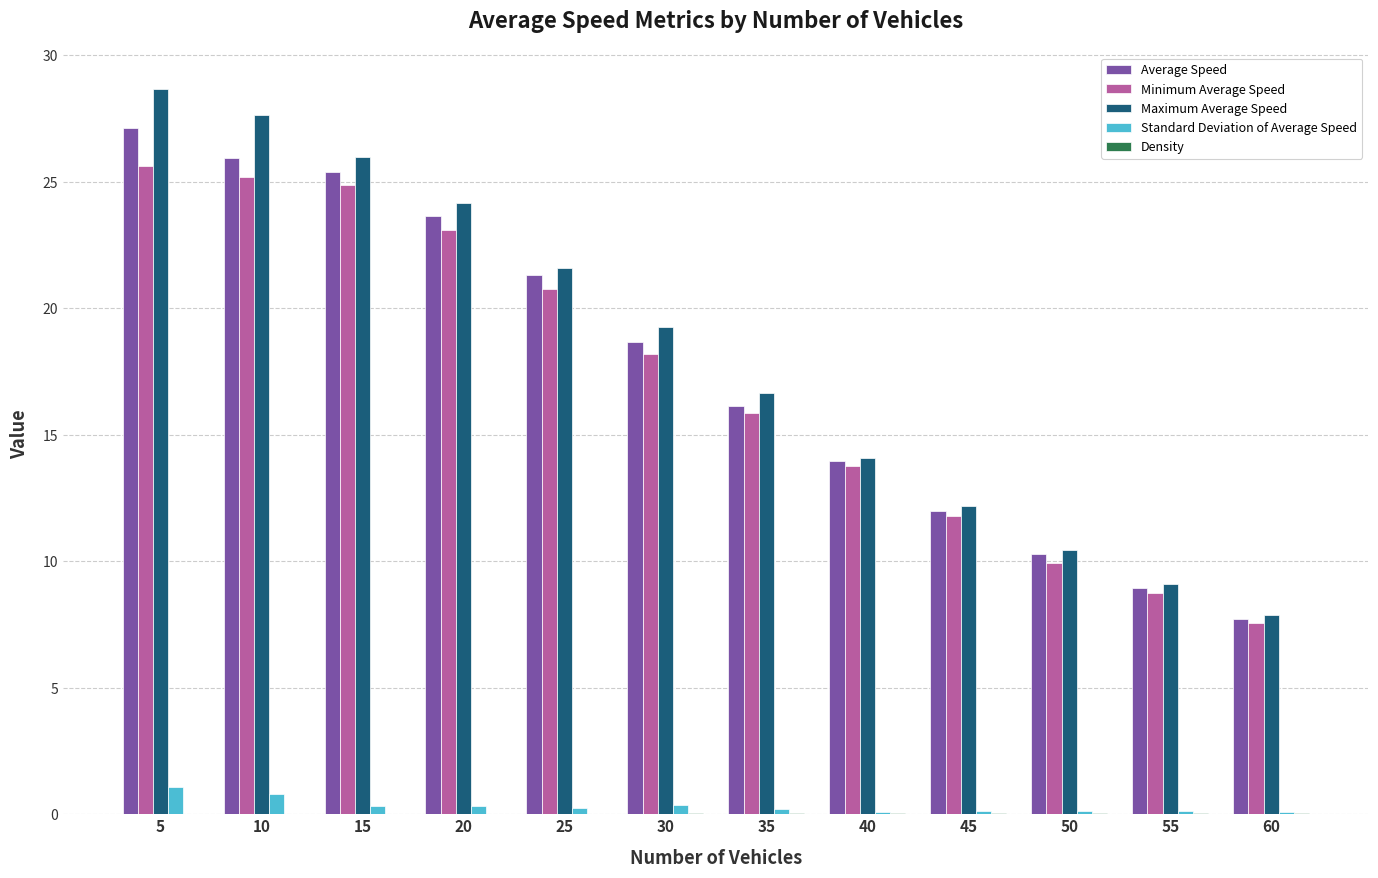

At which category does the chart reach its peak across all series?

5